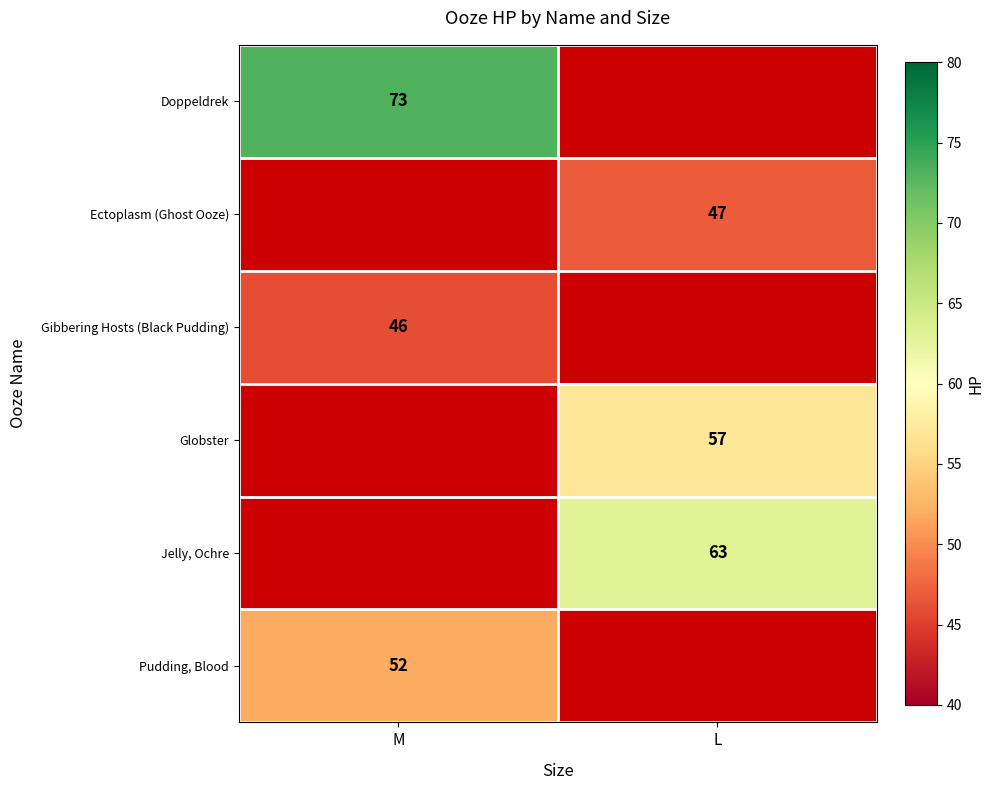

The value of Ectoplasm (Ghost Ooze) at L is 47. True or false?

True